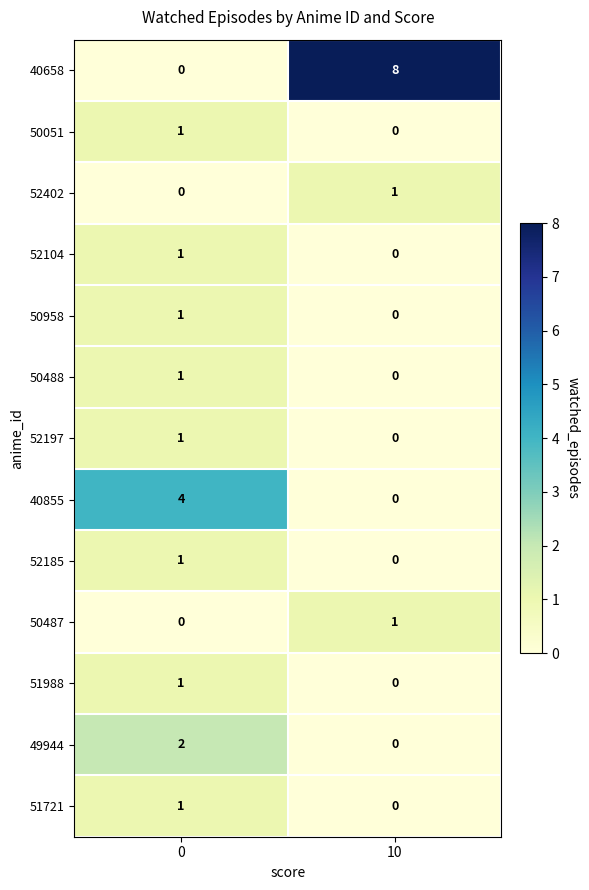

The 40658 series shows 4 at 10. True or false?

False